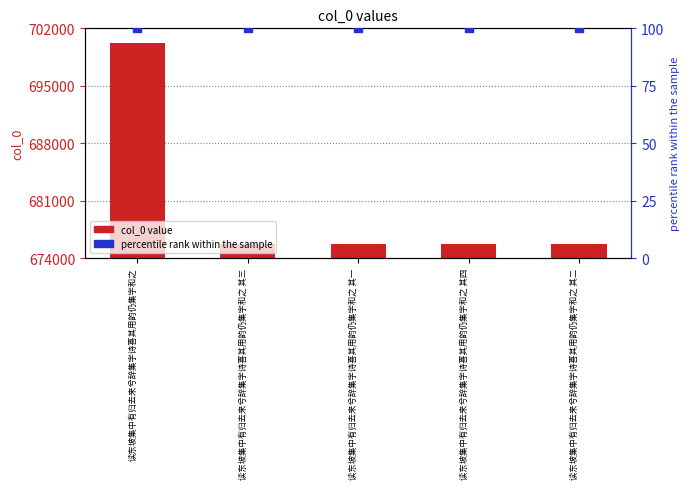

At which category is the sum across all series the highest?

读东坡集中有归去来兮辞集字诗喜其用韵仍集字和之